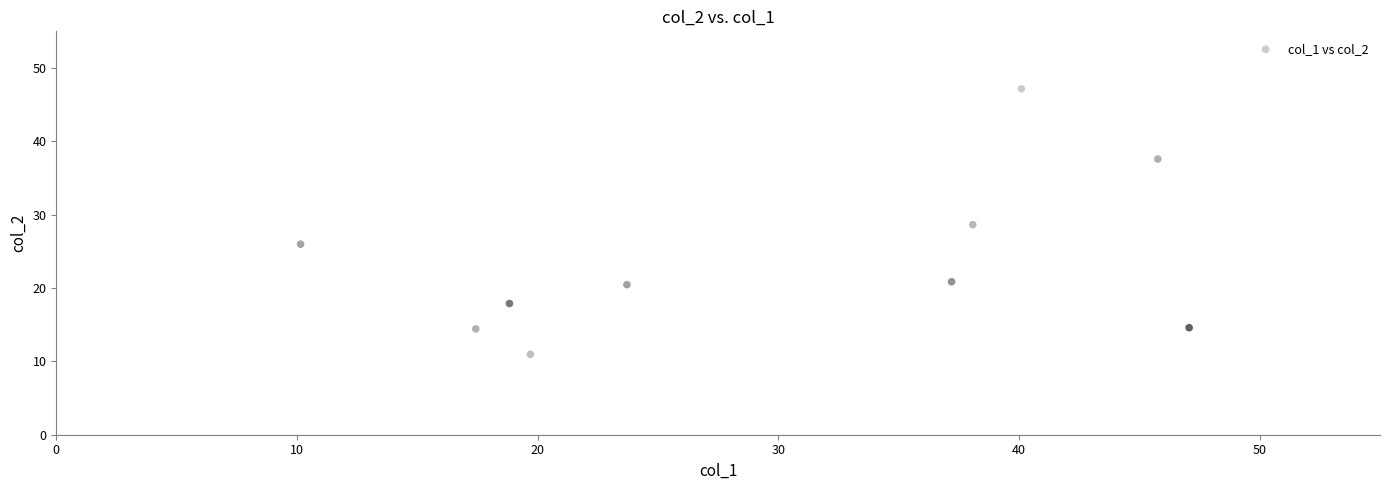

What is the average X value?

29.8